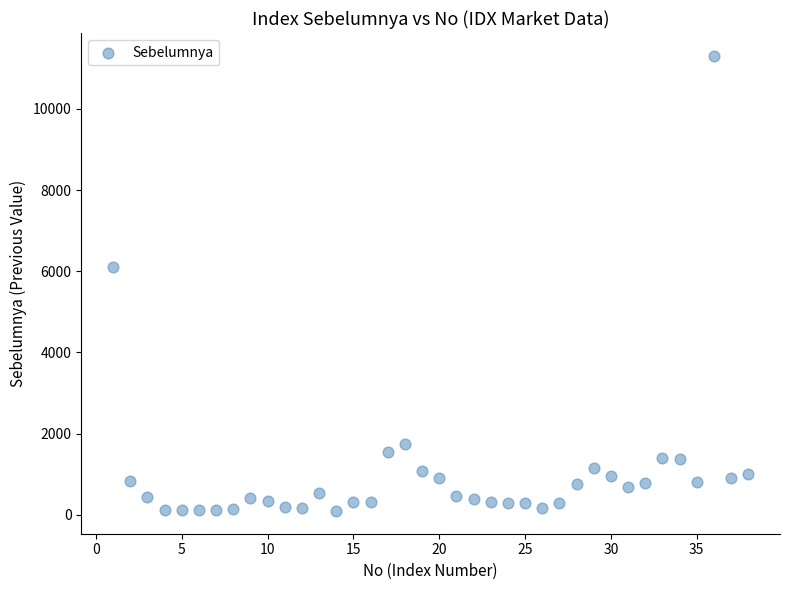

What is the range of X values (max minus min)?

37.0